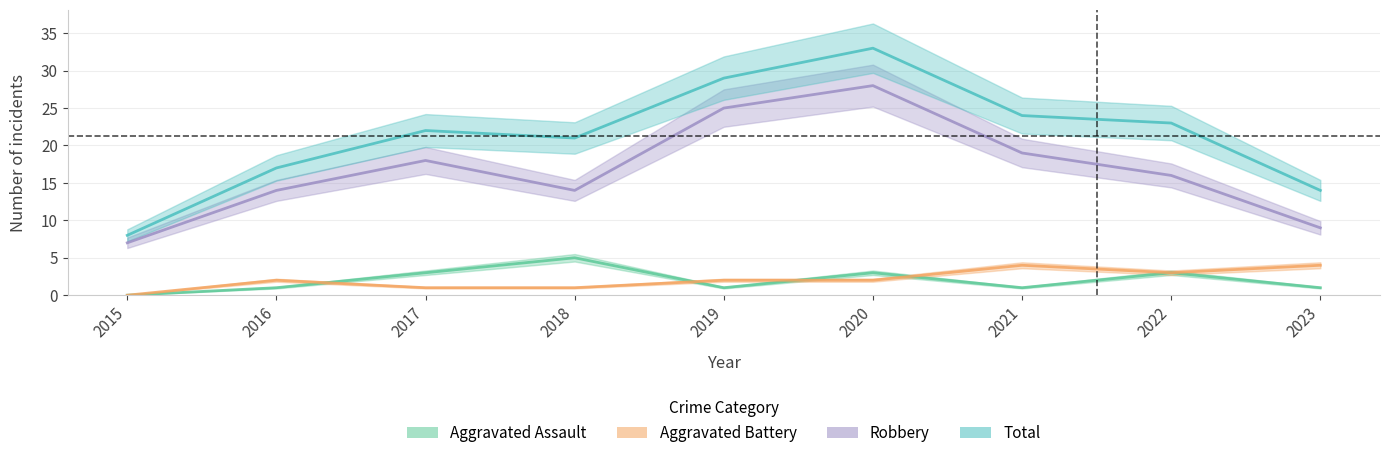

Which series has the widest spread of values?

Total